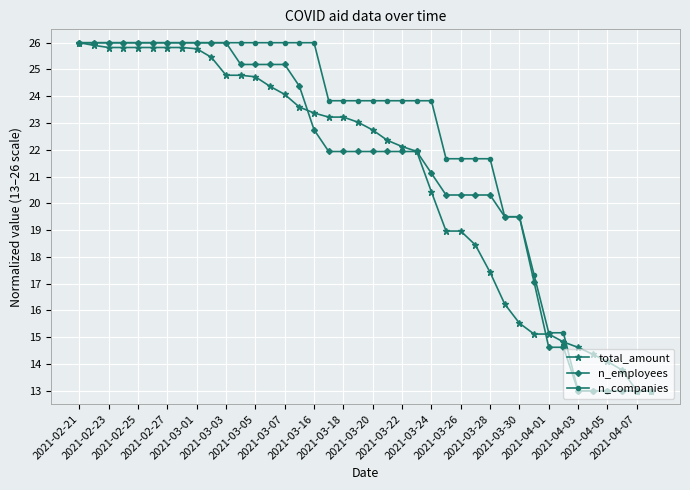

What is the value of the n_employees point at the 3rd from the left?

26.0